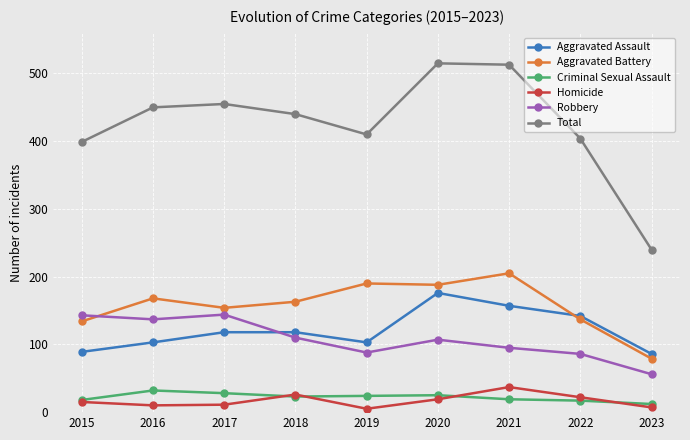

At which label does Criminal Sexual Assault first exceed 23?

2016